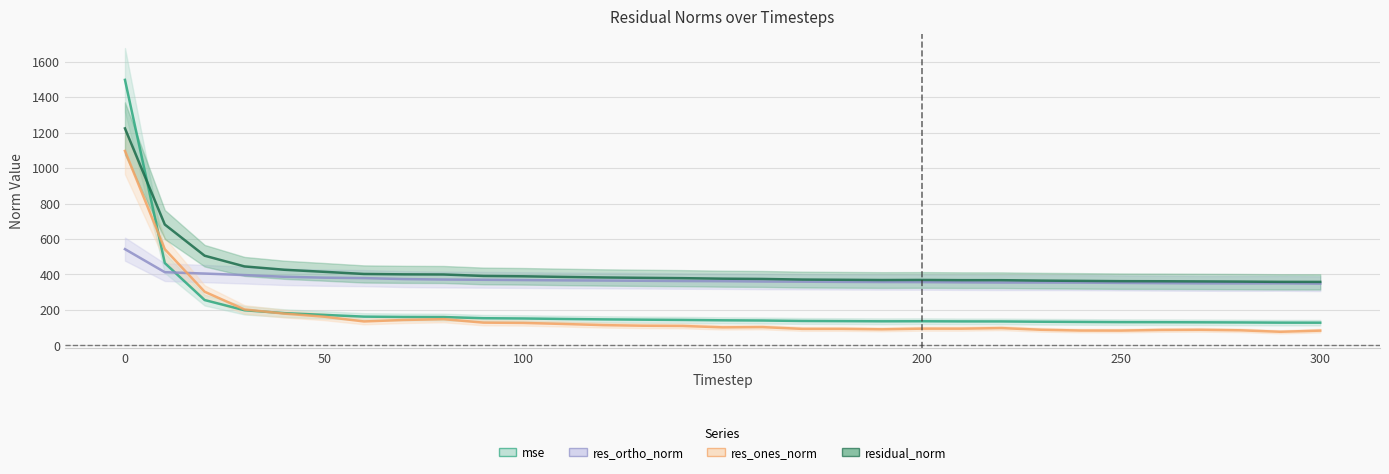

What is the difference between the second highest and minimum values in the mse series?

336.3